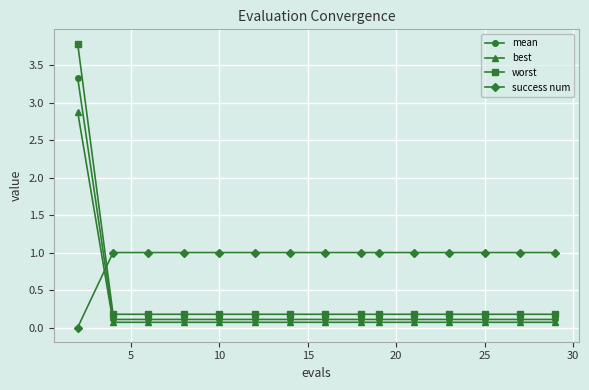

Which series has the largest total across all categories?

success num